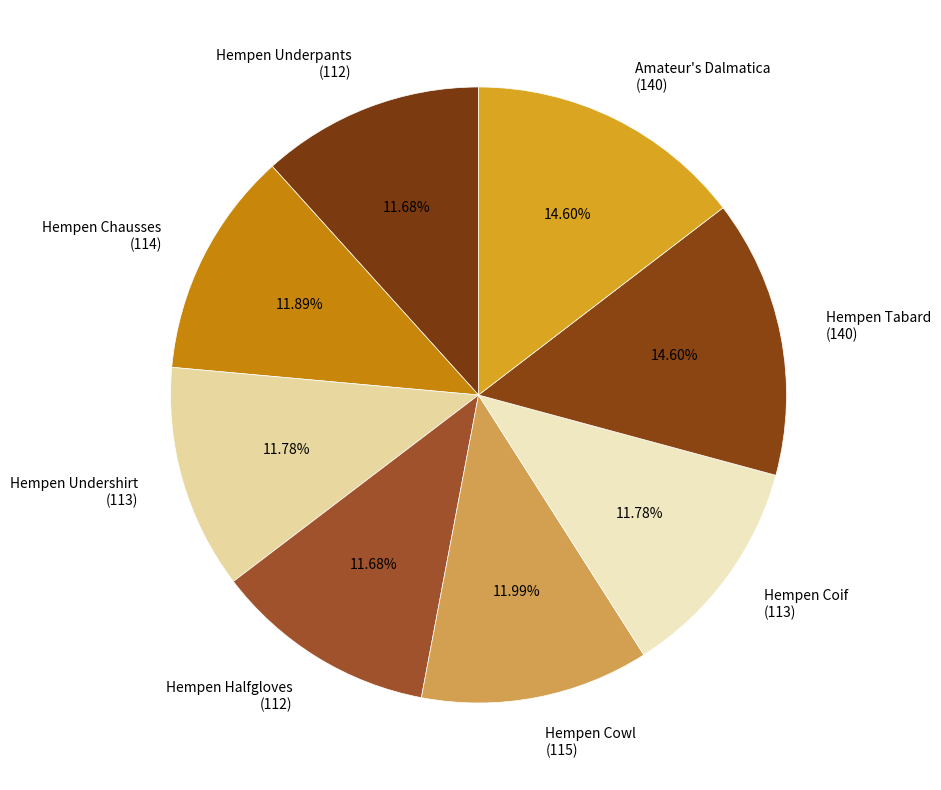

Does Hempen Tabard (140) account for over 50% of the chart?

No